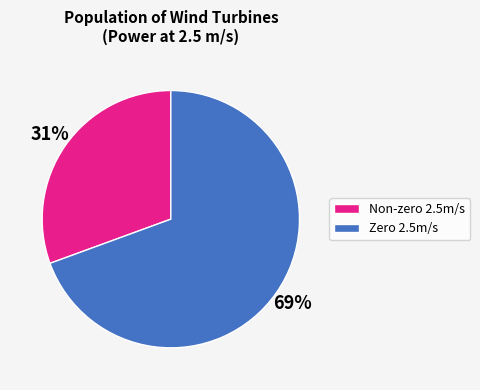

Does any single category account for the majority?

Yes